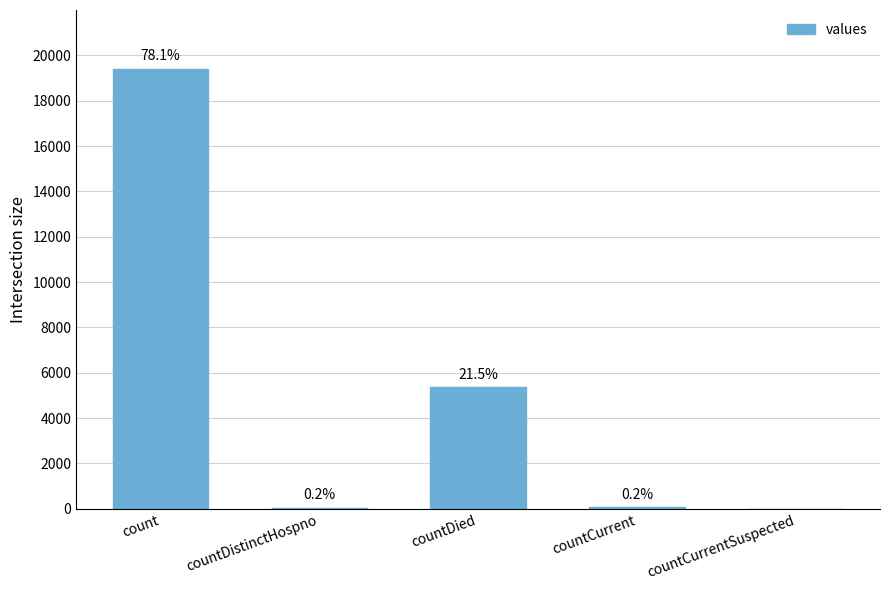

Which has a higher value, countCurrentSuspected or countDistinctHospno?

countDistinctHospno